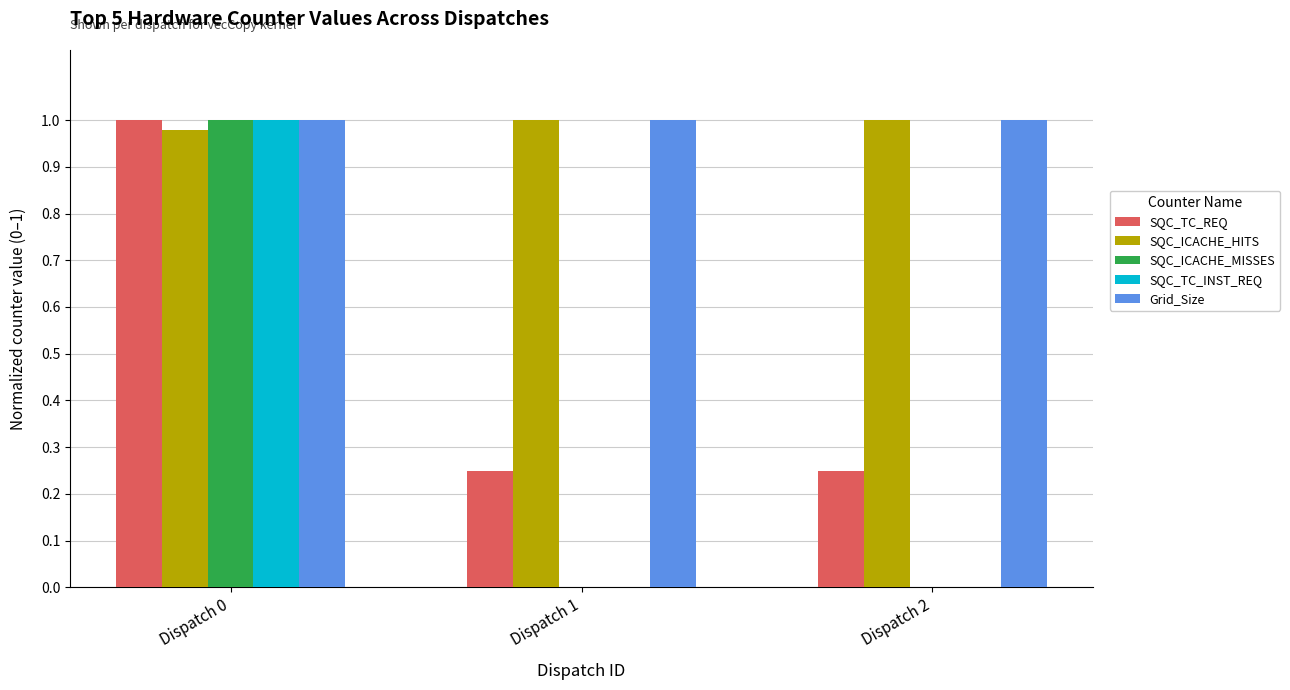

The SQC_ICACHE_MISSES series shows 0.0 at Dispatch 1. True or false?

True